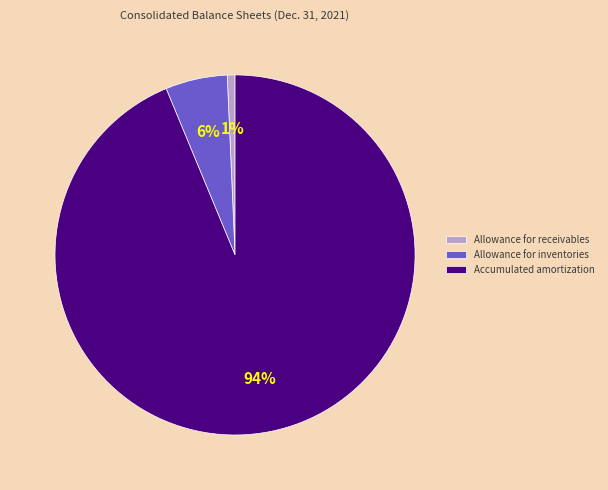

To the nearest percent, what portion does Allowance for receivables represent?

1%